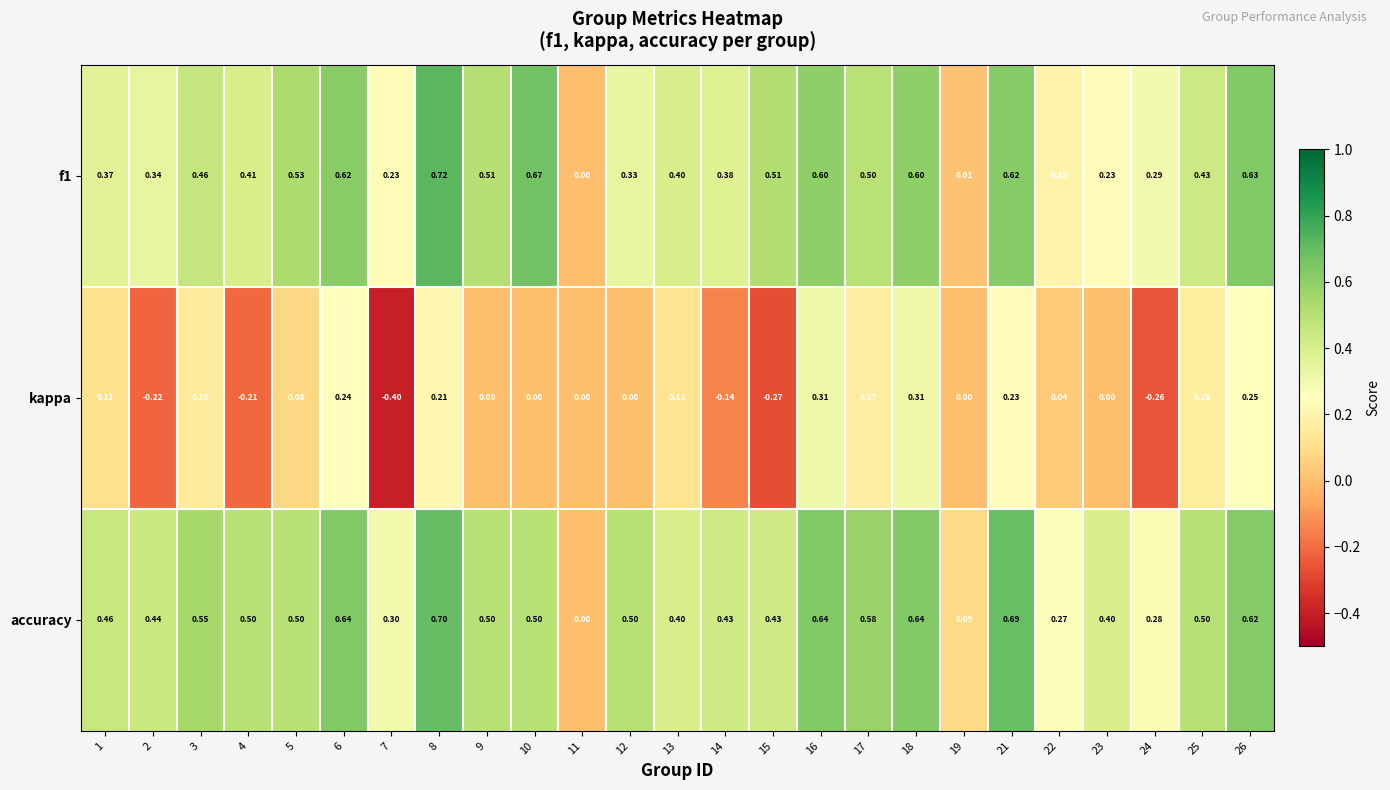

Between 11 and 12, which series saw the biggest shift?

accuracy